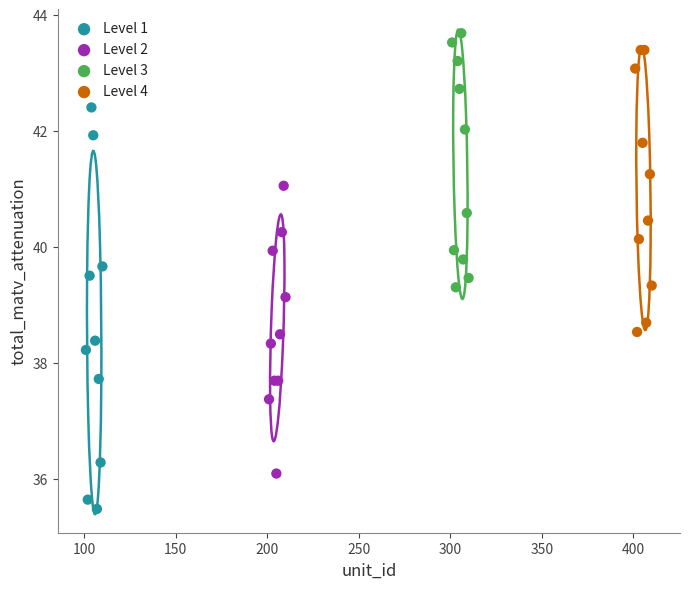

Which series has the widest spread of Y values?

Level 1